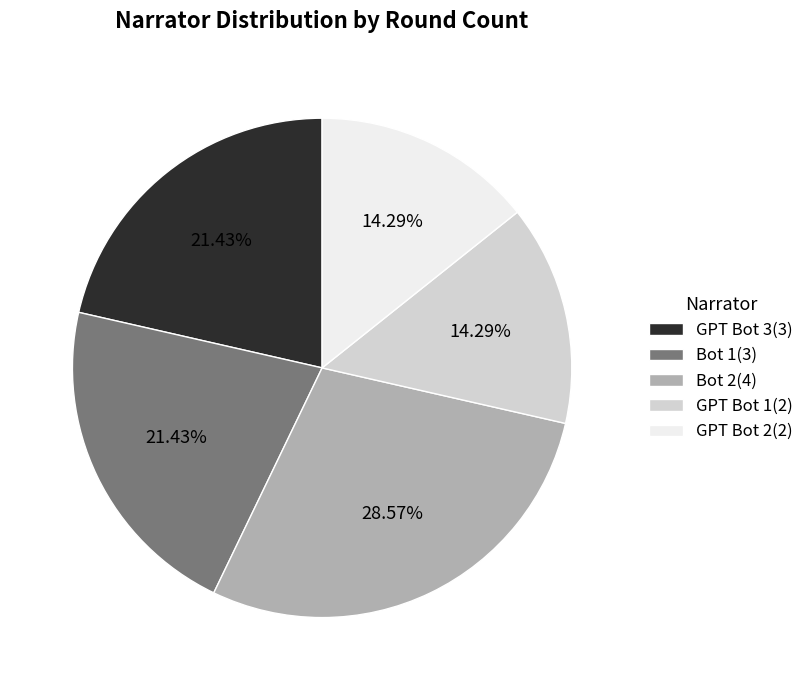

Is the sum of Bot 1 and GPT Bot 2 greater than half?

No